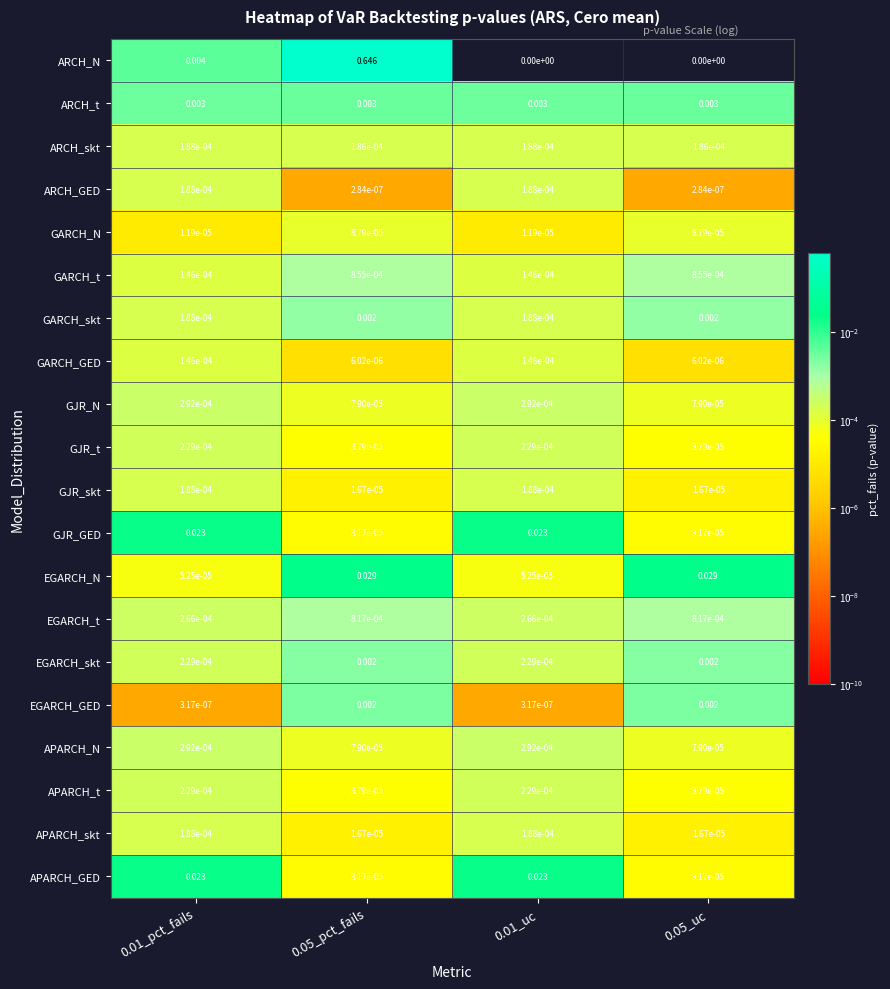

Which series has the largest total across all categories?

ARCH_N